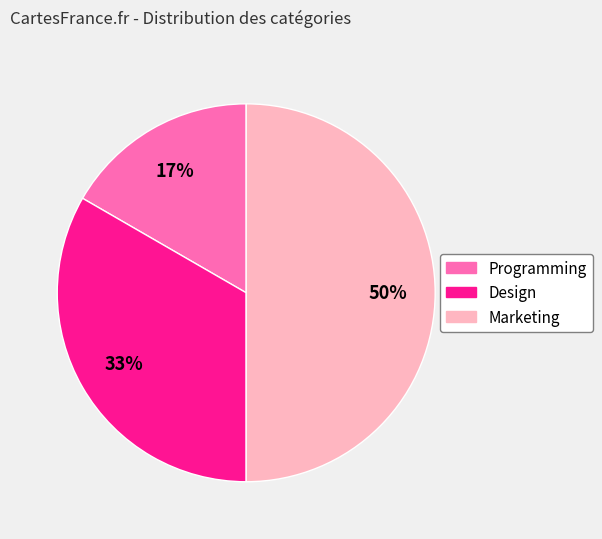

Do Marketing and Design together represent more than half of the pie?

Yes